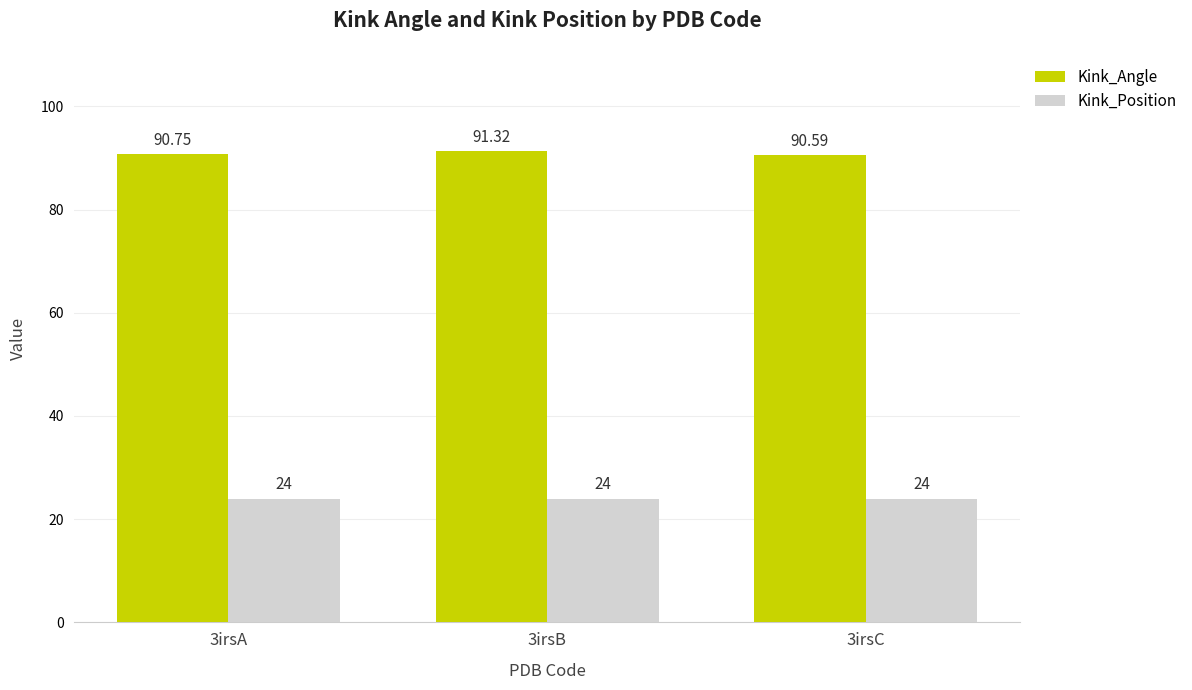

Reading left to right, transcribe all the data shown in this chart.

Kink_Angle: 90.8	91.3	90.6
Kink_Position: 24.0	24.0	24.0